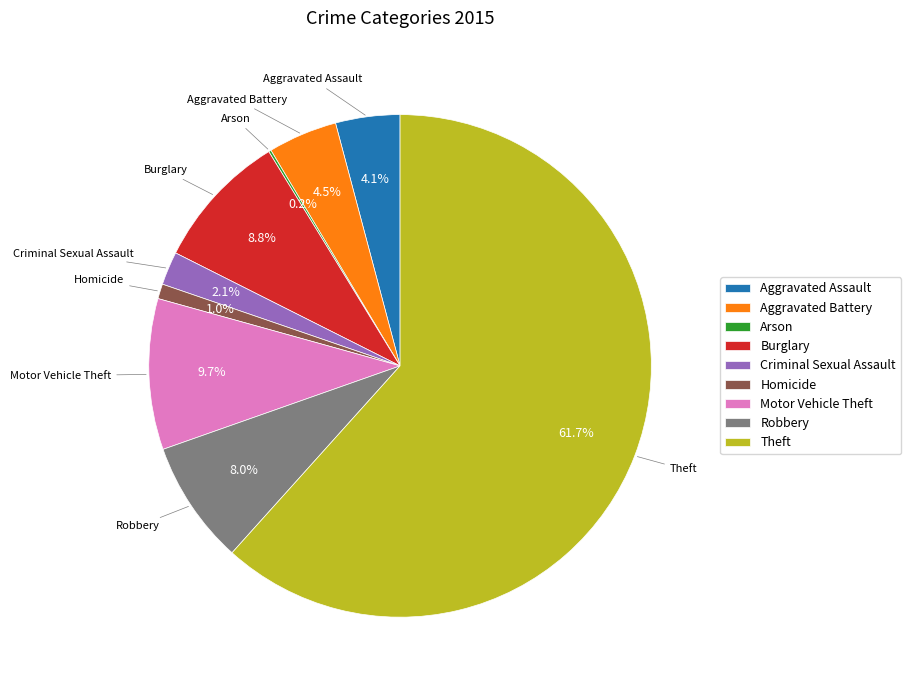

Is there a majority slice in this chart?

Yes